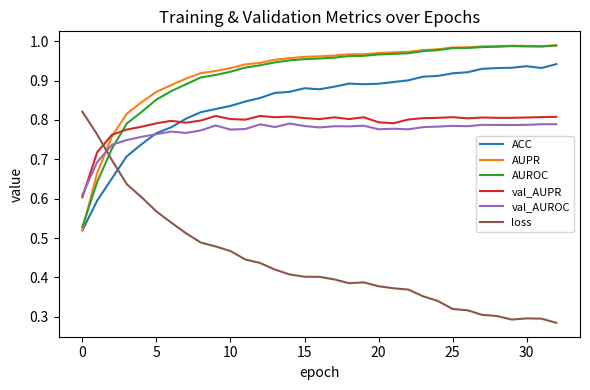

Which series ends up on top after the final intersection of loss and AUROC?

AUROC